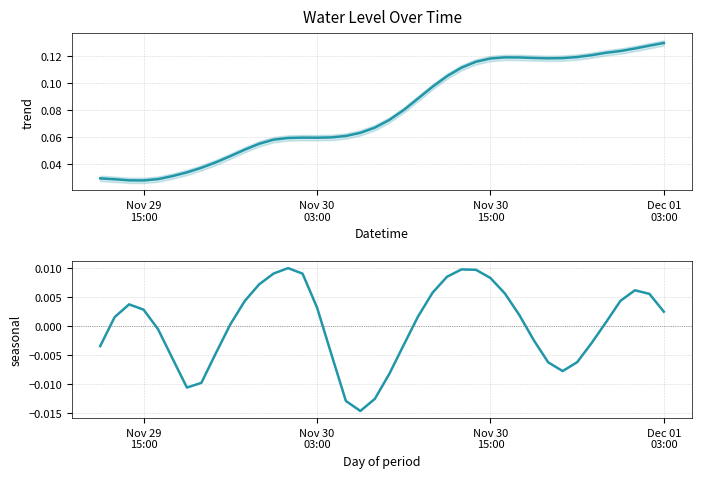

In Water Level (m), how many points are lower than both neighbors (excluding endpoints)?

3